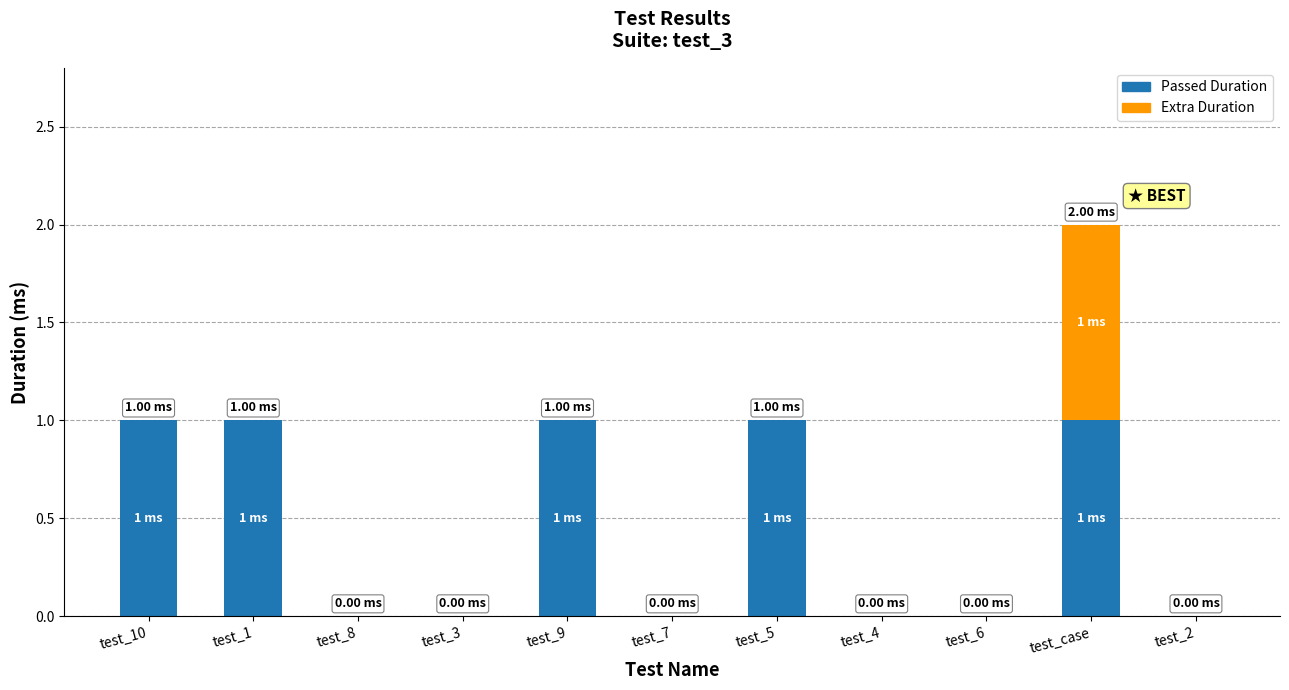

At which category is the sum across all series the highest?

test_case